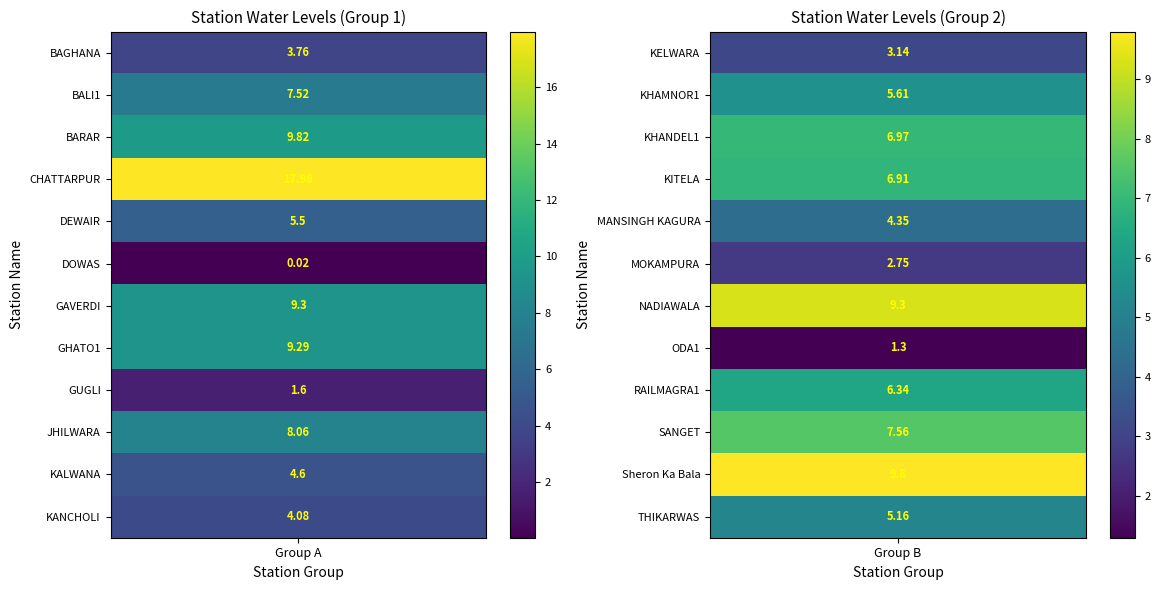

How many data points are less than 6?

12